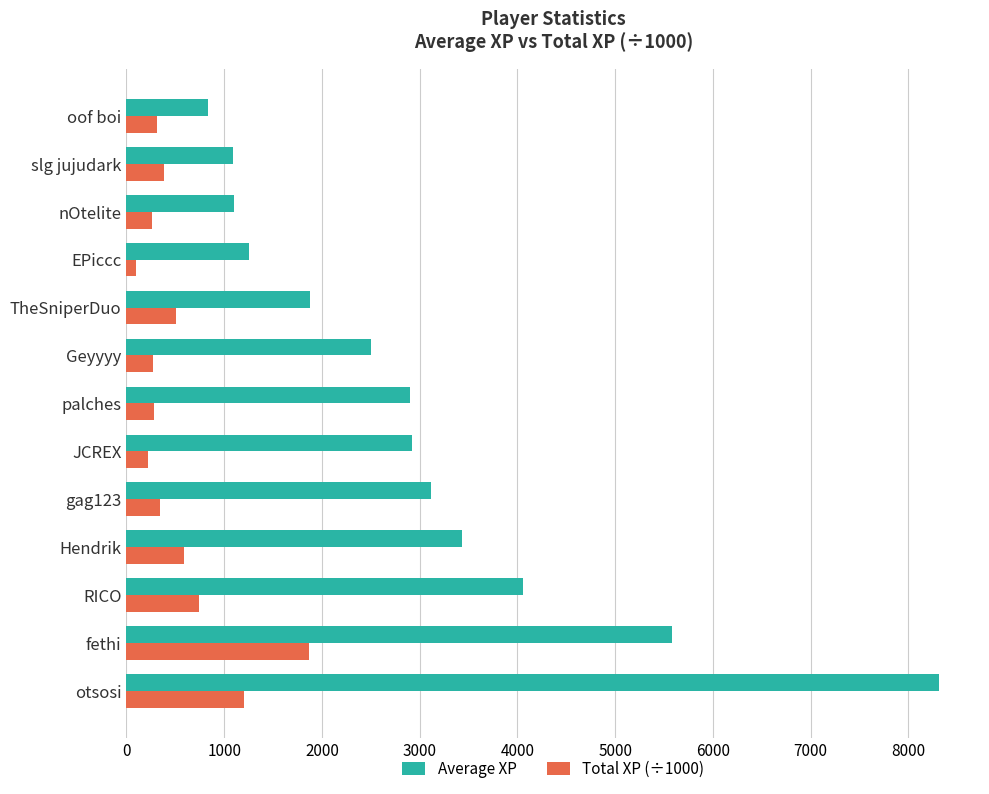

What is the spread (max minus min) of values at gag123?

2774.6